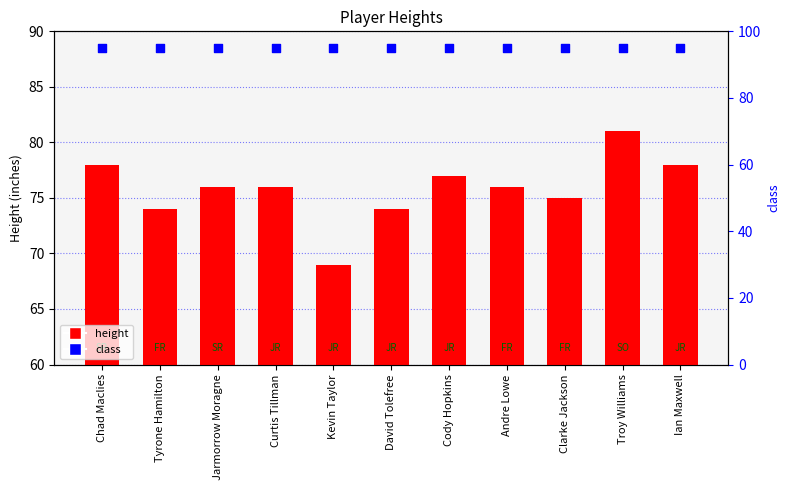

Which series has the largest total across all categories?

class